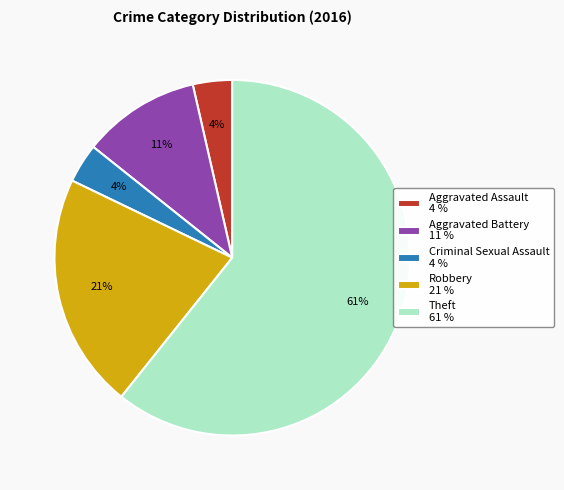

Between Aggravated Battery 11 % and Robbery 21 %, which is larger?

Robbery 21 %